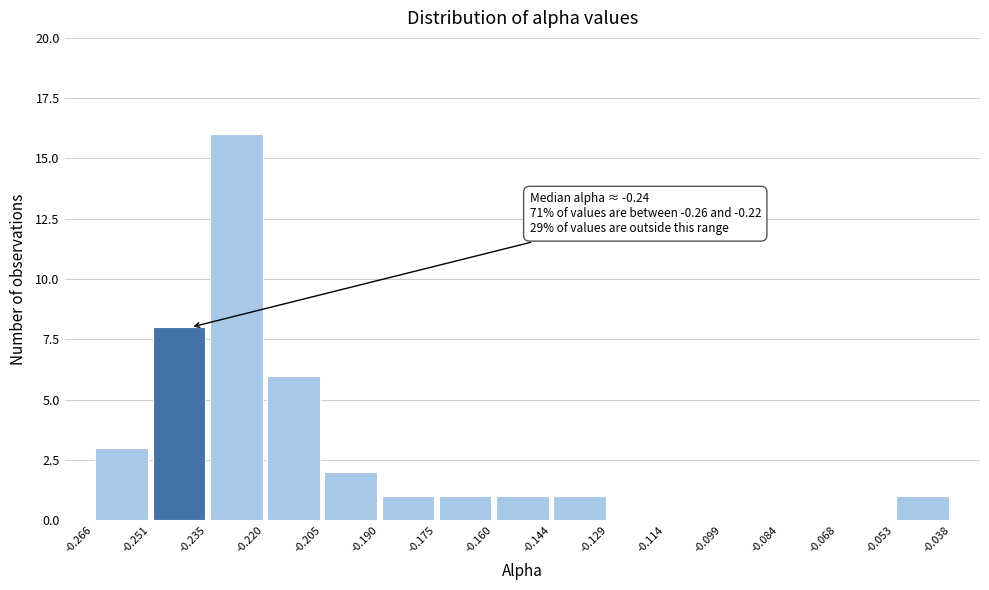

Which range on the x-axis has the tallest bar?

-0.235 to -0.220